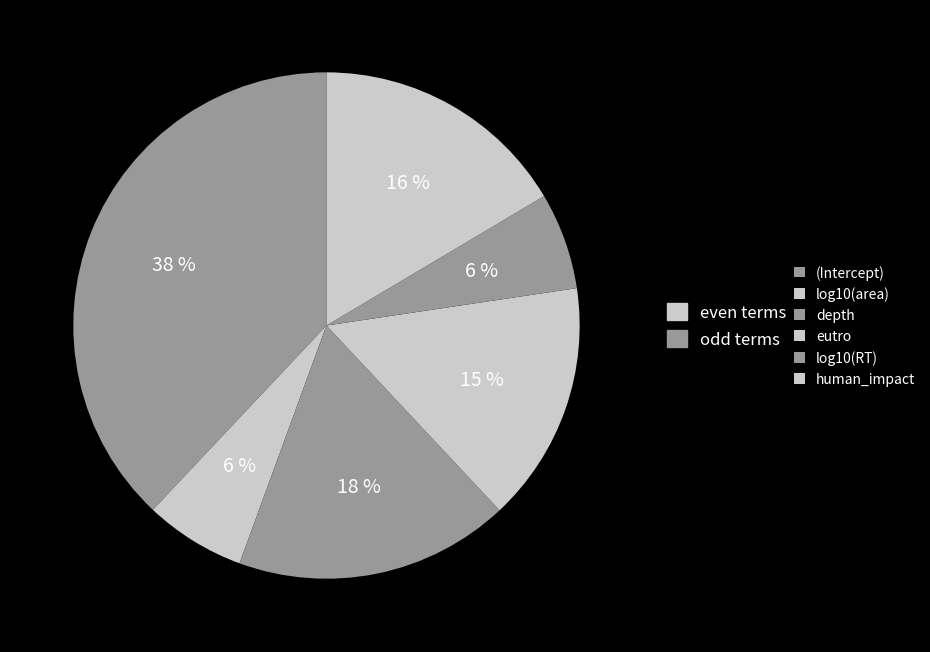

The human_impact slice represents 6% of the pie. True or false?

False